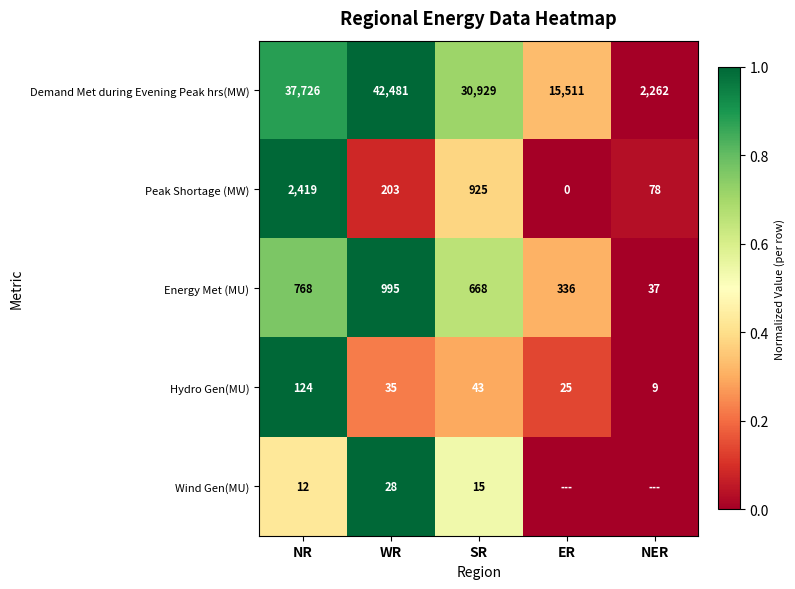

List the labels in order of Hydro Gen(MU) value, largest first.

NR, SR, WR, ER, NER